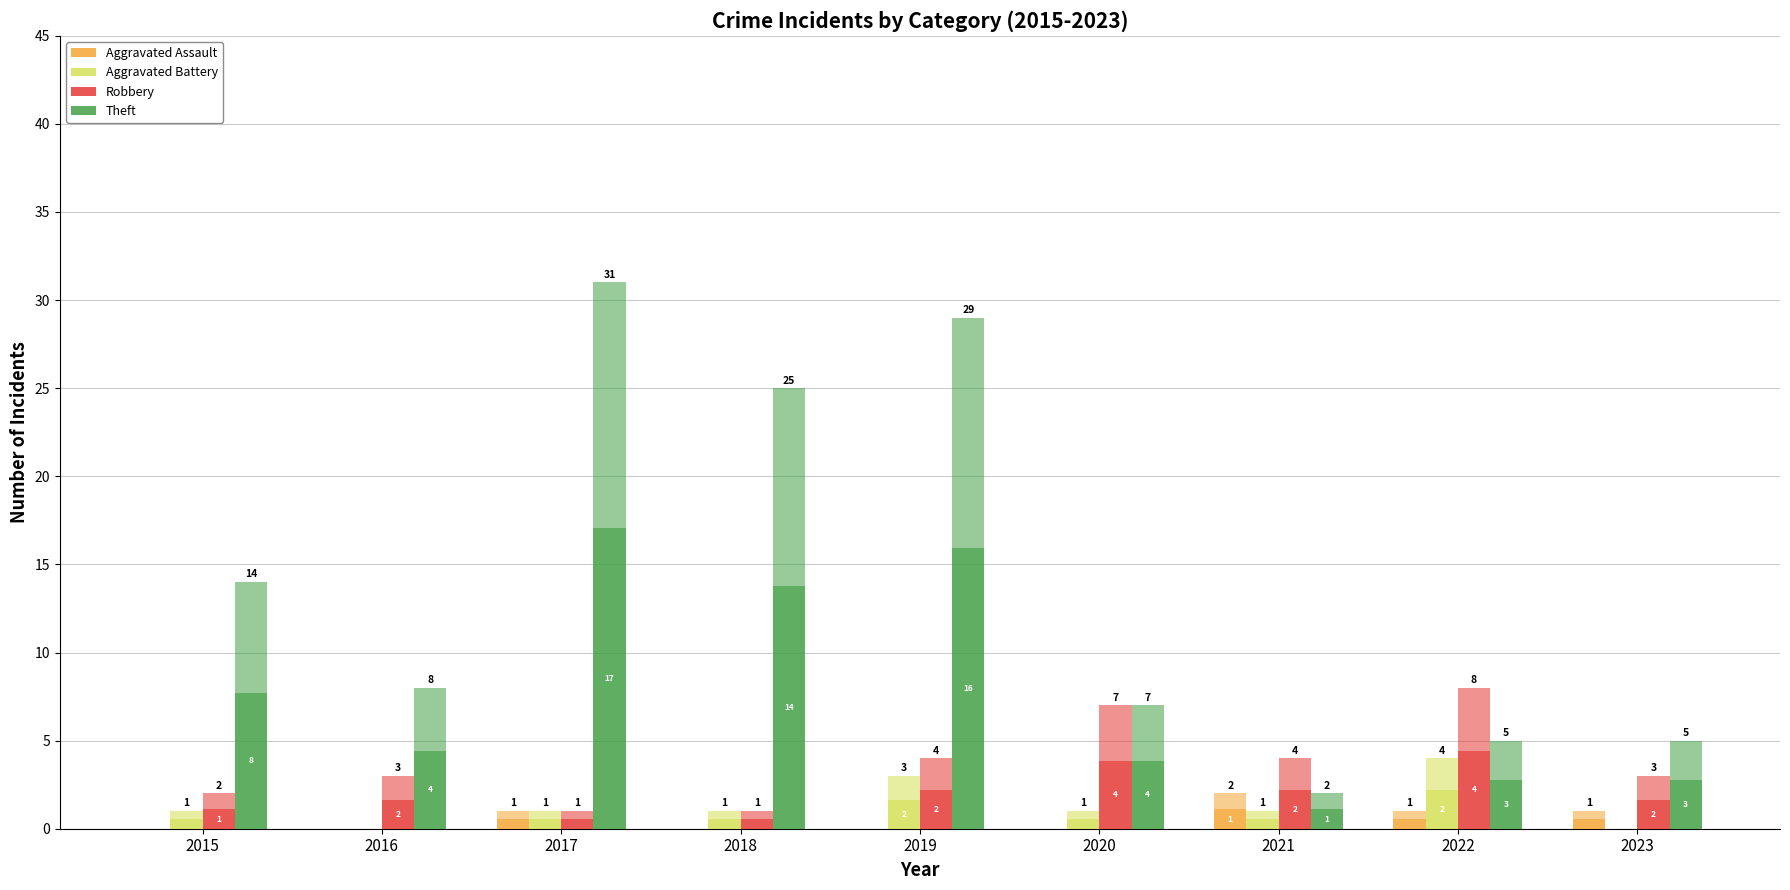

What is the difference between the Theft values at 2016 and 2021?

3.3